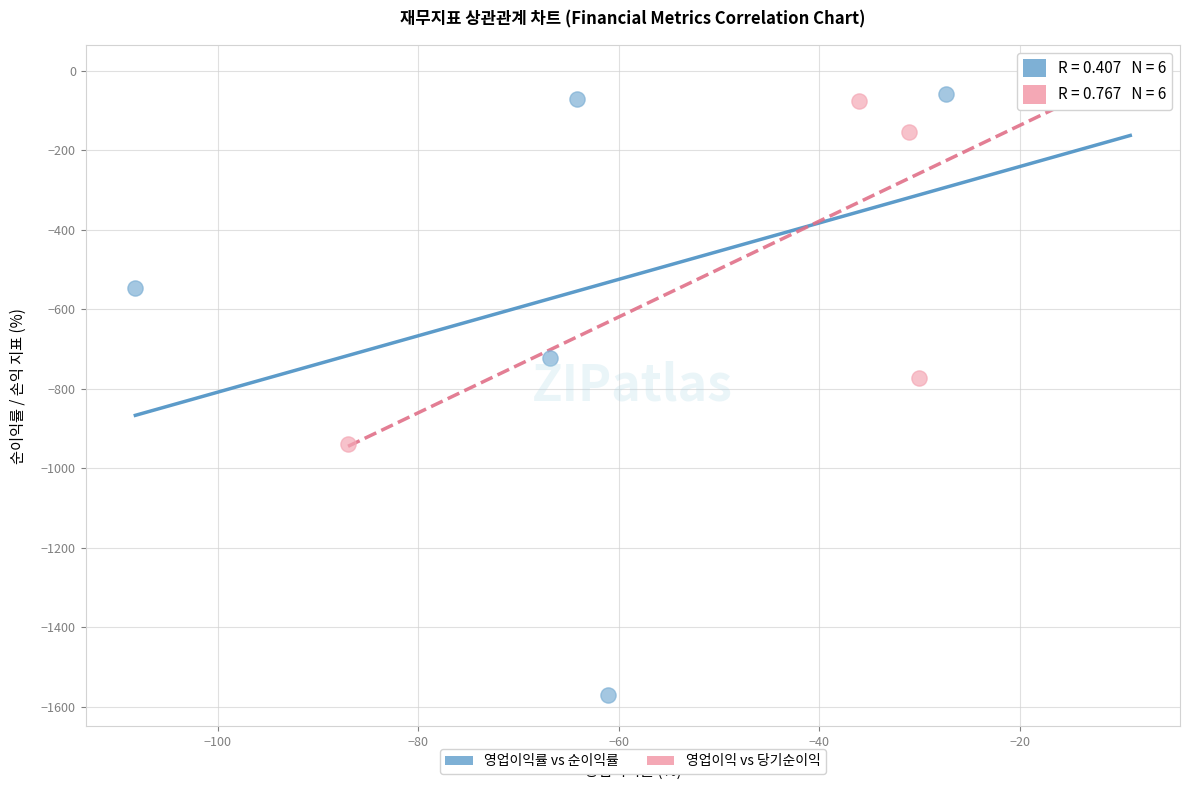

Which series has the largest Y range (max minus min)?

영업이익률 vs 순이익률